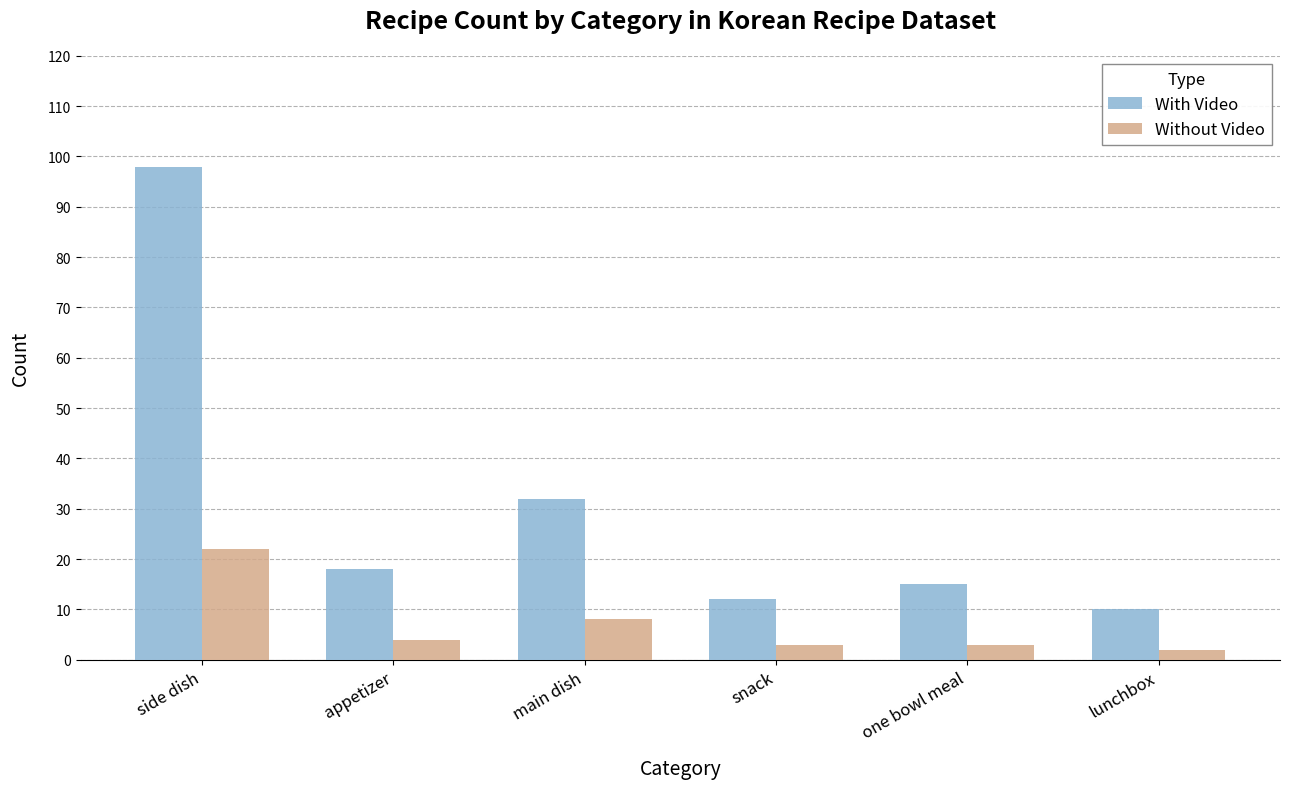

Does the chart contain any negative values?

No